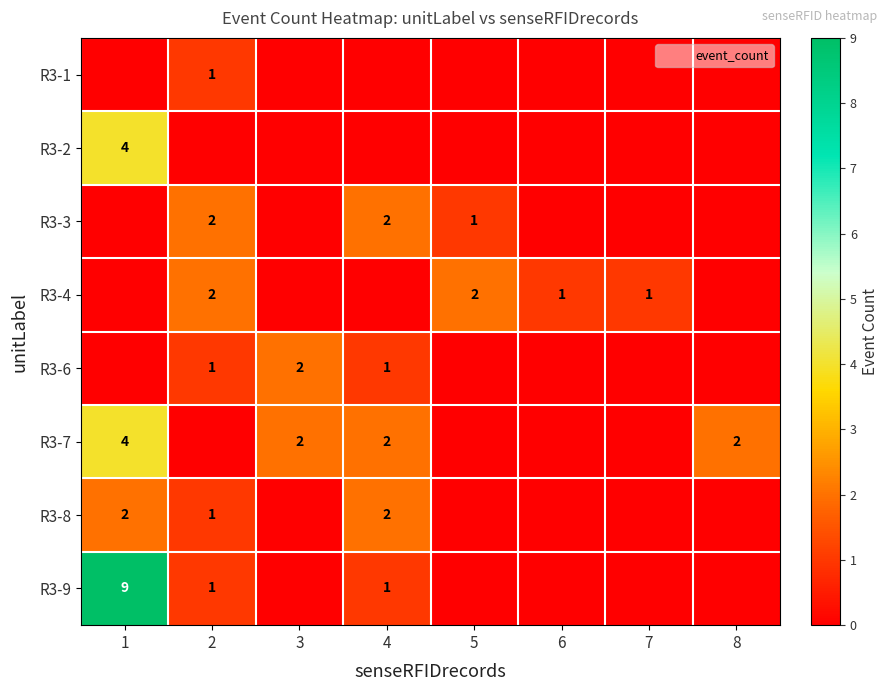

Where is R3-2 nearest to the value 2?

1